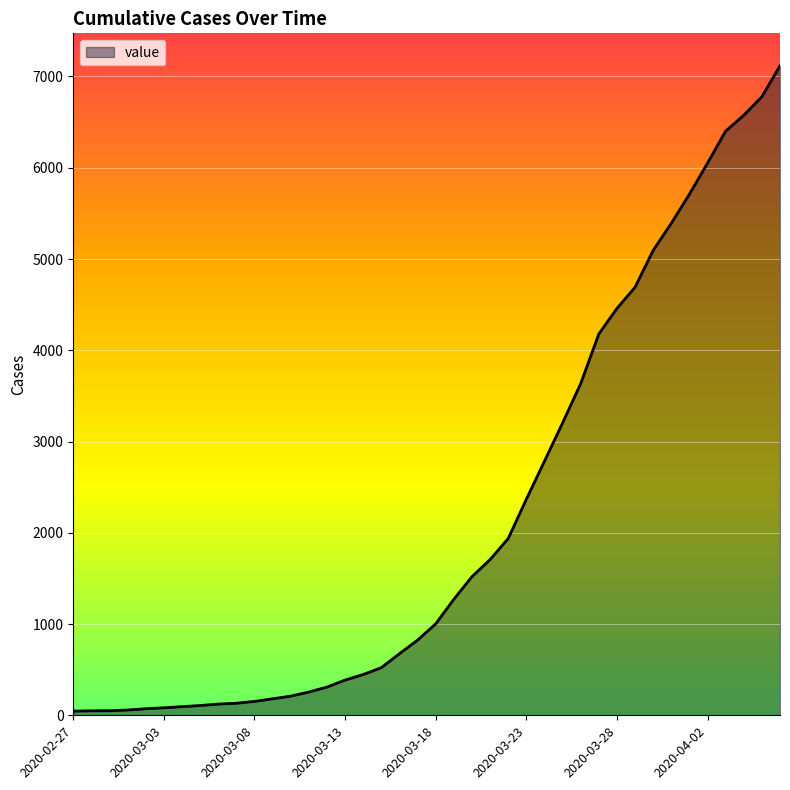

What is the greatest value displayed?

7117